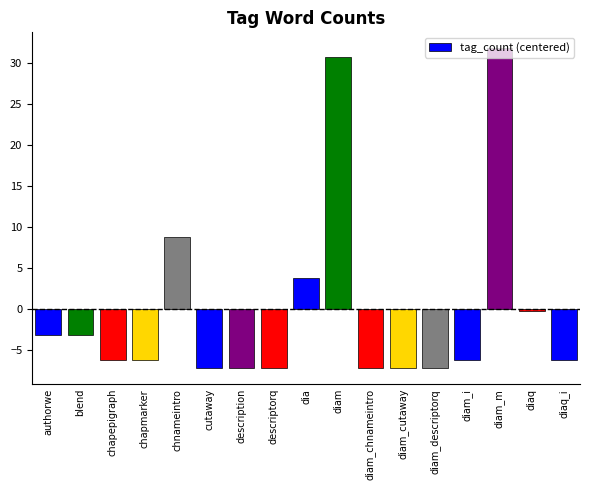

The value at diam_descriptorq is -7.2. True or false?

True